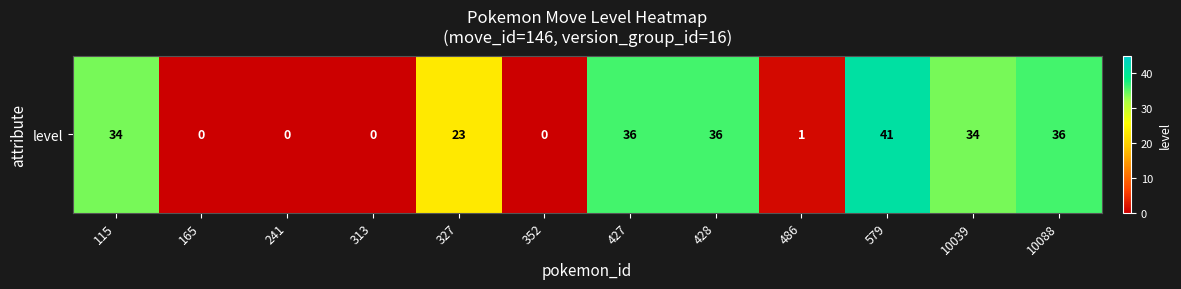

Reading right to left, extract all data points from this chart.

10088=36	10039=34	579=41	486=1	428=36	427=36	352=0	327=23	313=0	241=0	165=0	115=34